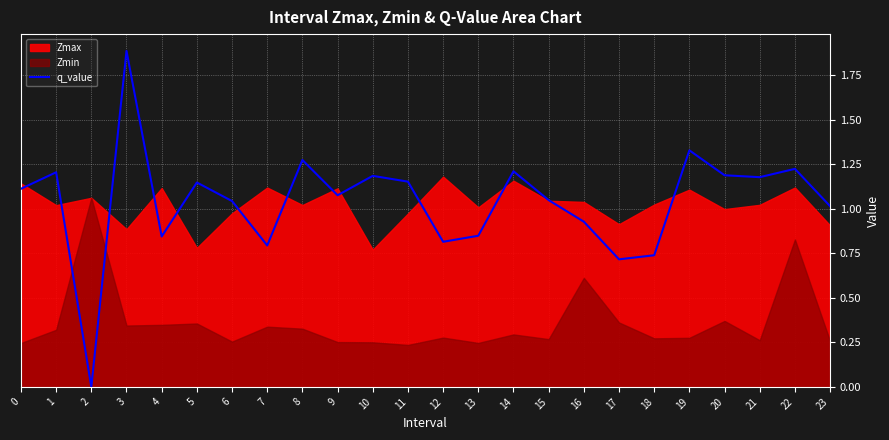

True or false: the data shows 0.7 at 18.

True